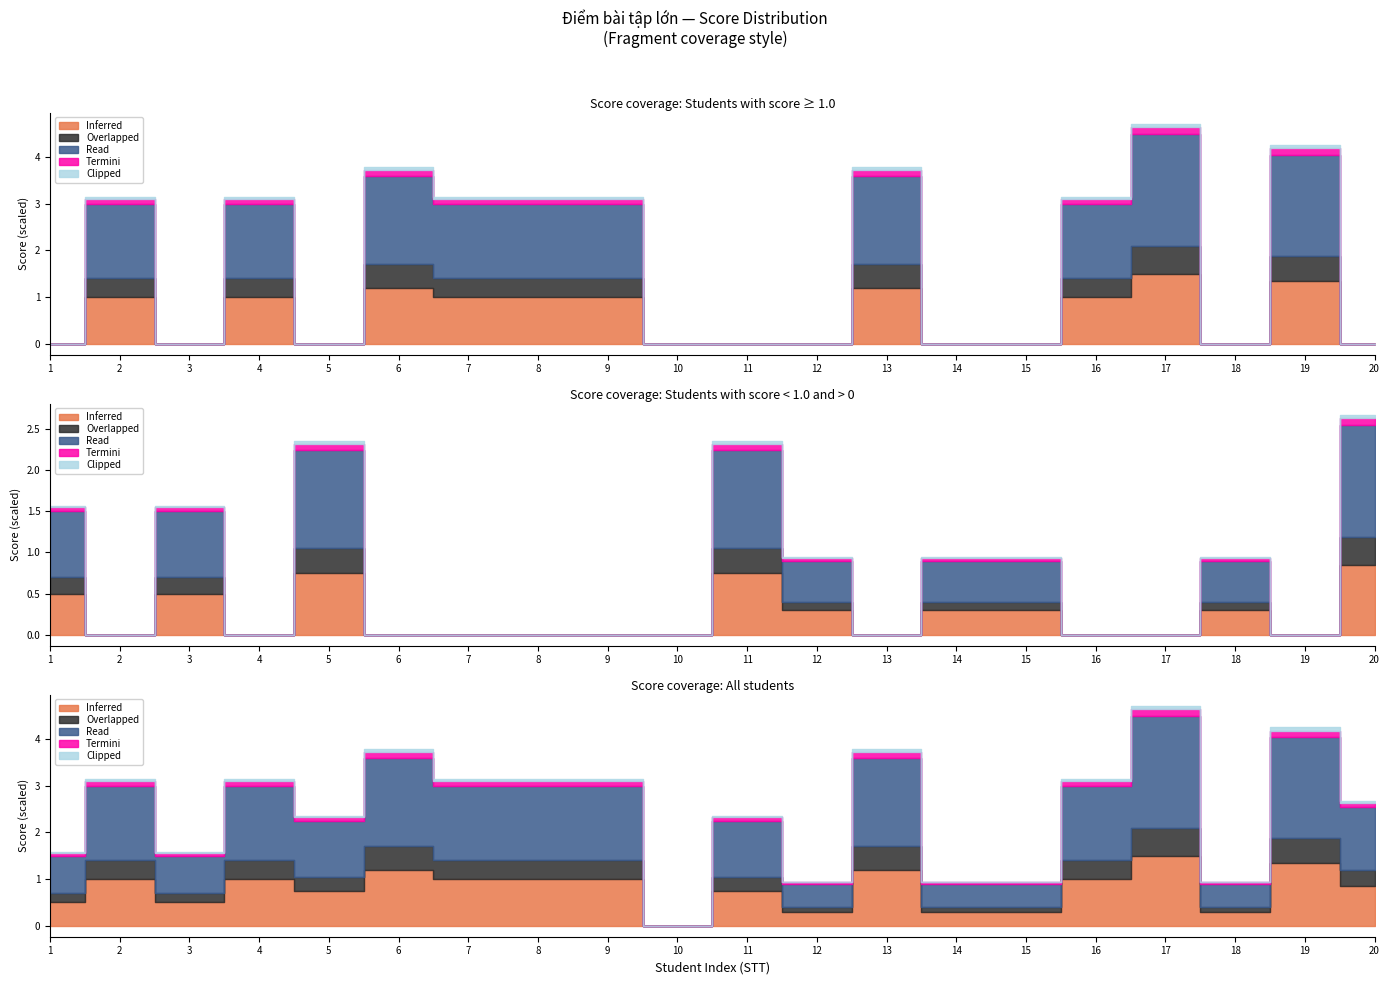

List the labels in order of Inferred value, smallest first.

10, 12, 14, 15, 18, 1, 3, 5, 11, 20, 2, 4, 7, 8, 9, 16, 6, 13, 19, 17